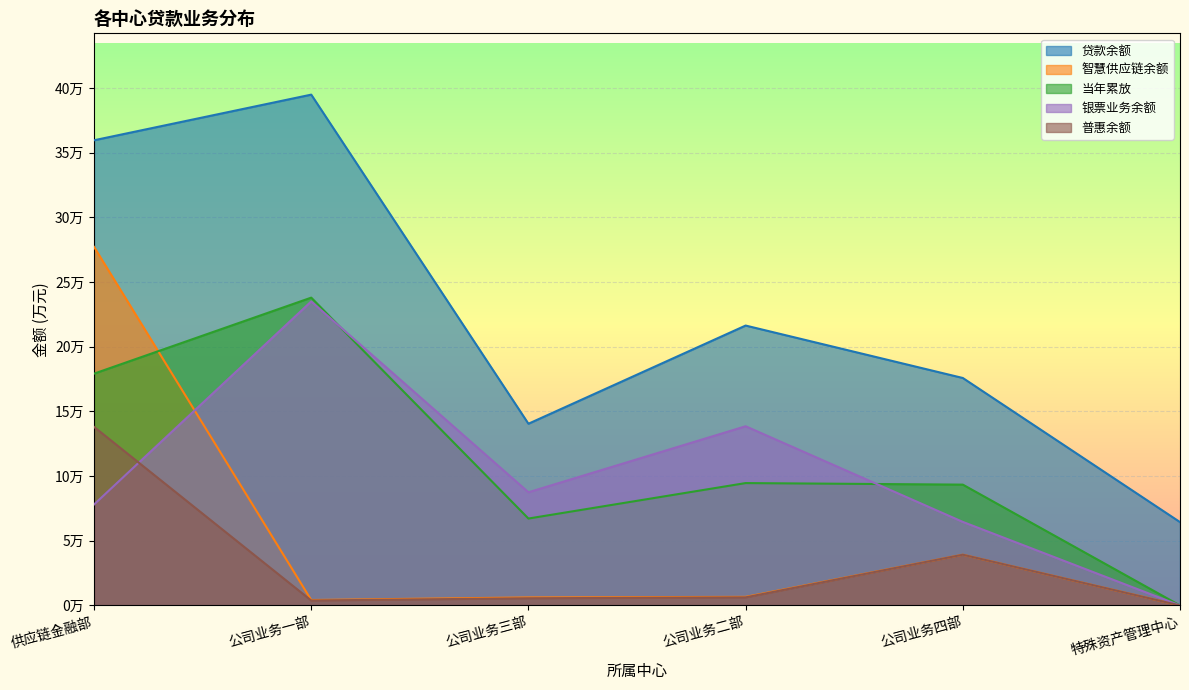

At which category does the chart reach its peak across all series?

公司业务一部